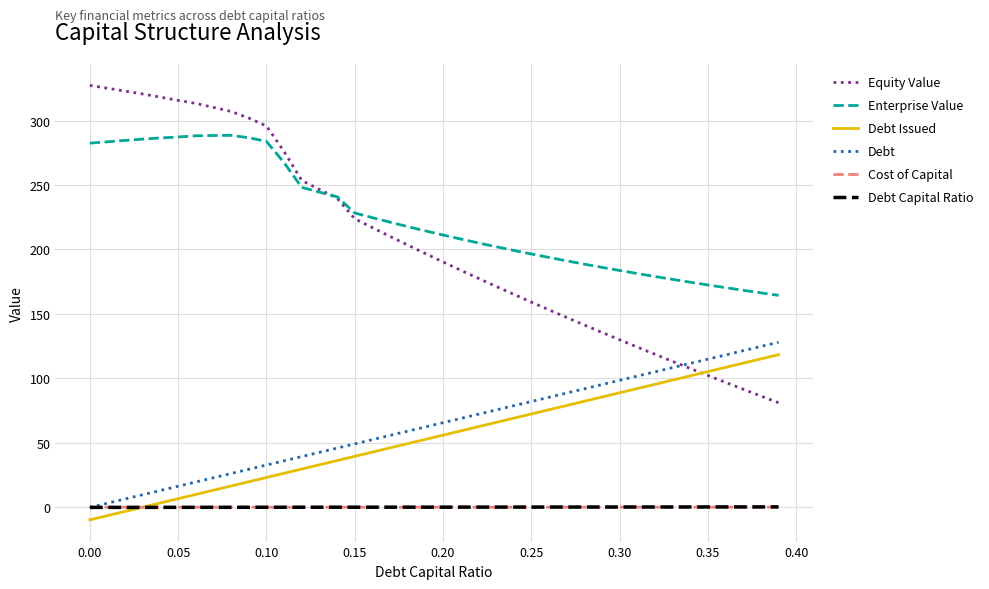

Which series has the largest total across all categories?

Enterprise Value